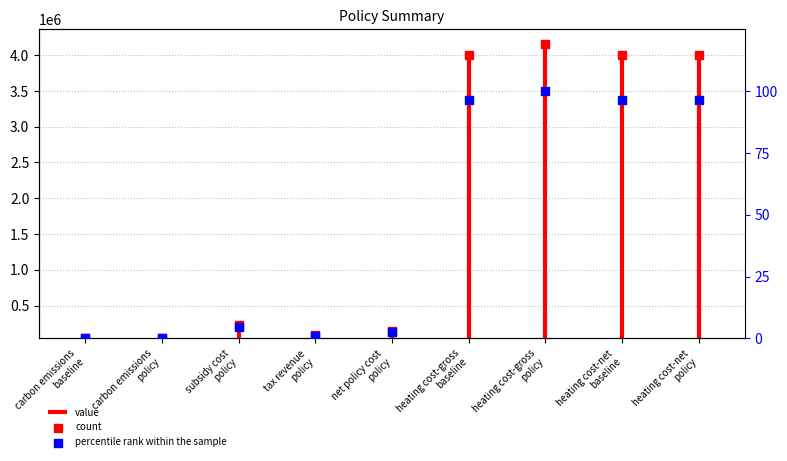

What is the ratio of the value at heating cost-net
baseline to the value at heating cost-gross
policy?

1.0